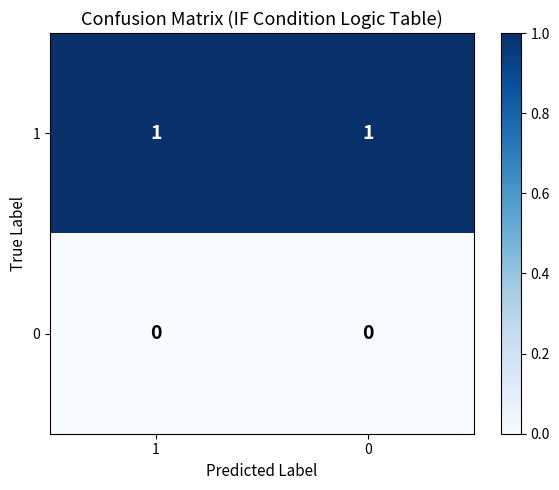

Rank the series by their maximum value, from lowest to highest.

0, 1